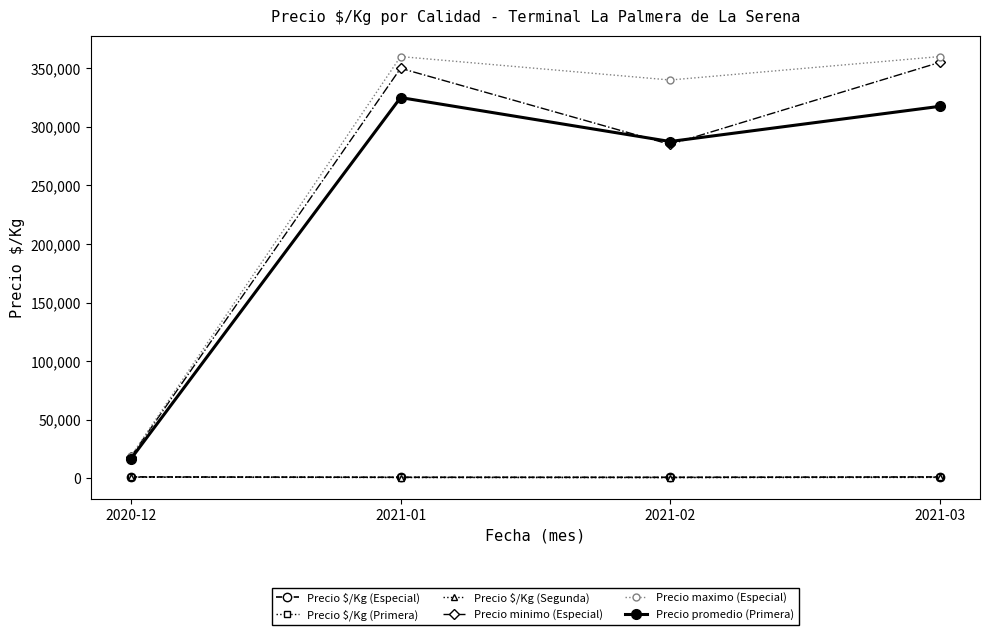

True or false: Precio maximo (Especial) and Precio $/Kg (Especial) cross at least once.

False